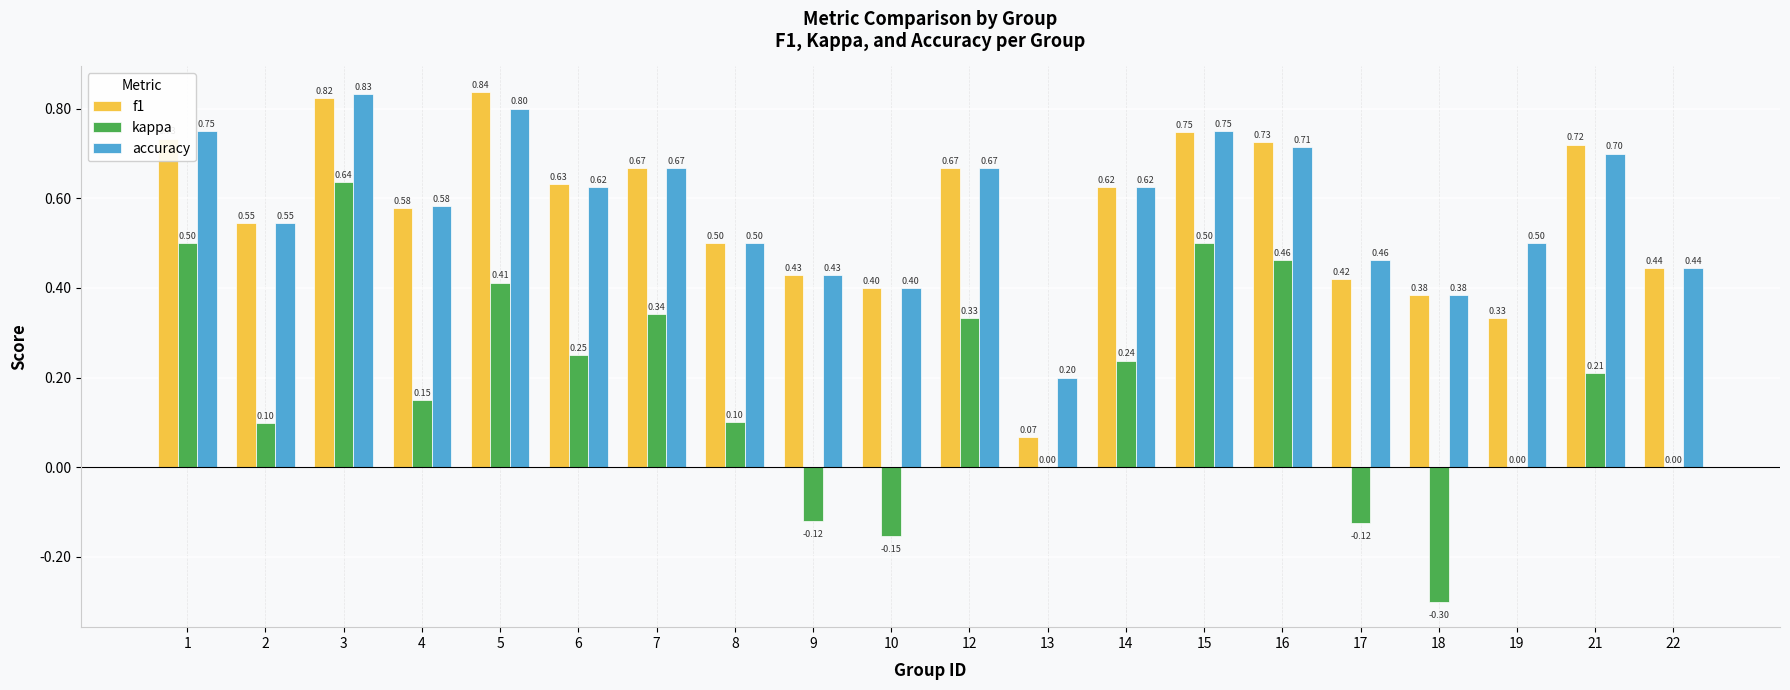

The kappa series shows 0.1 at 4. True or false?

True